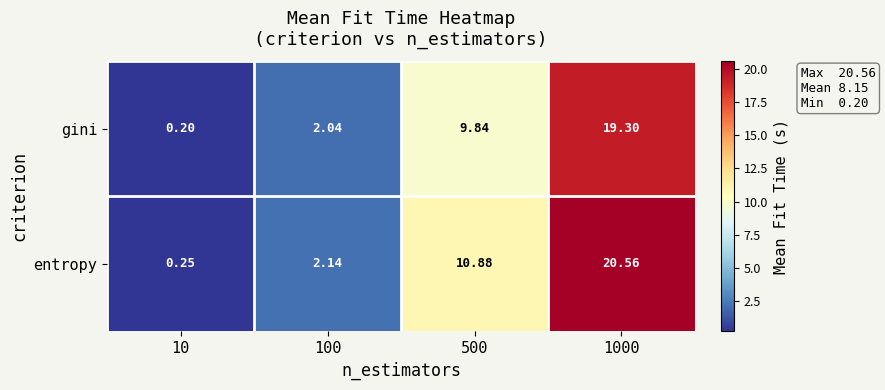

Which series has the largest total across all categories?

entropy